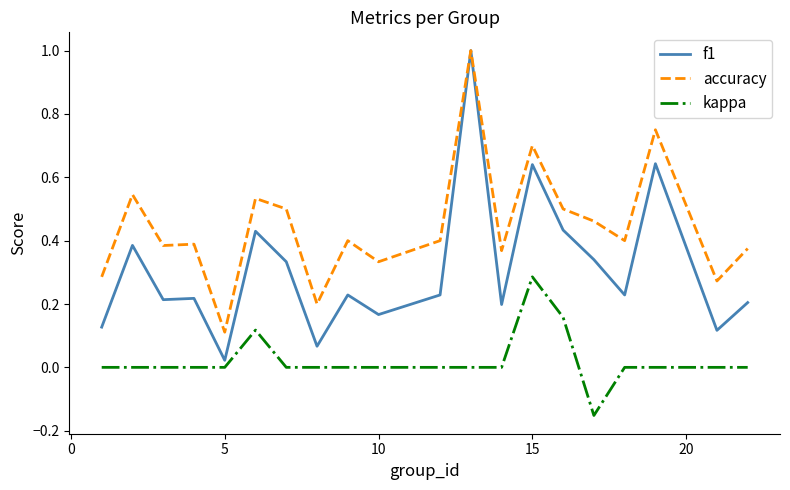

List the series in order of their overall mean, lowest first.

kappa, f1, accuracy